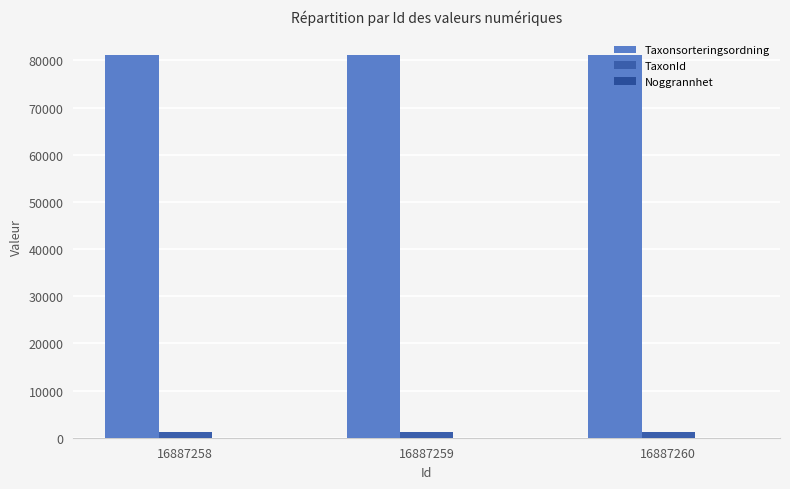

Does the chart contain stacked bars?

No